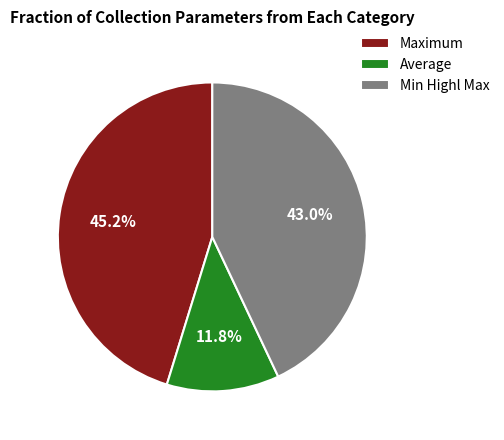

Between Min Highl Max and Average, which is larger?

Min Highl Max